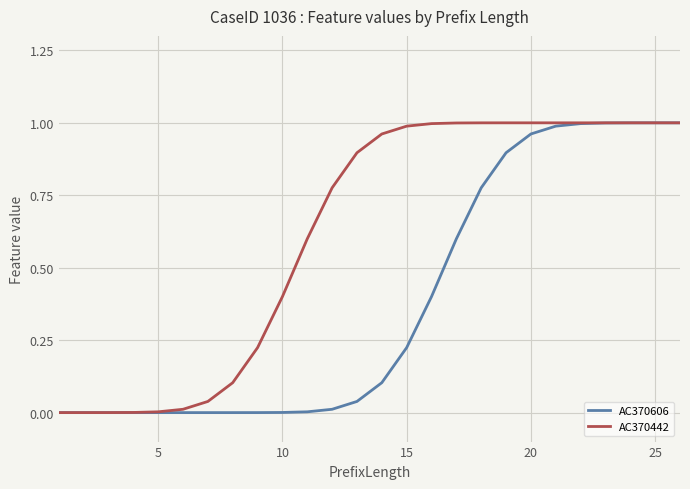

Rank the series by their average value, from highest to lowest.

AC370442, AC370606